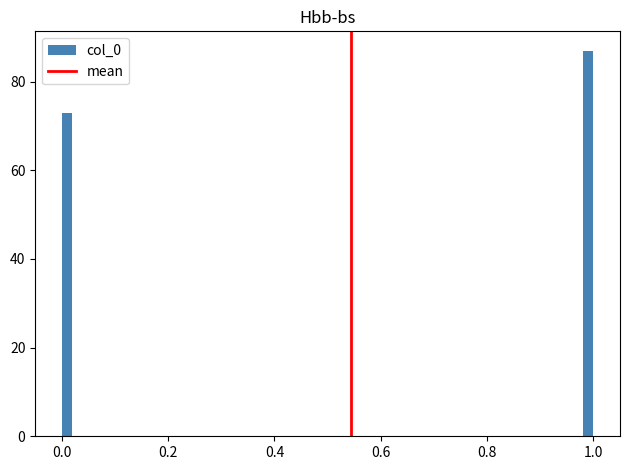

Read against the x-axis, roughly where is the centre of the tallest bar?

1.00